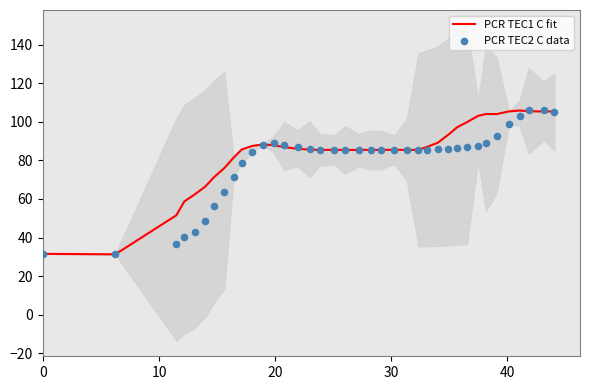

What are all the series names shown in the legend?

PCR TEC1 C fit, PCR TEC2 C data